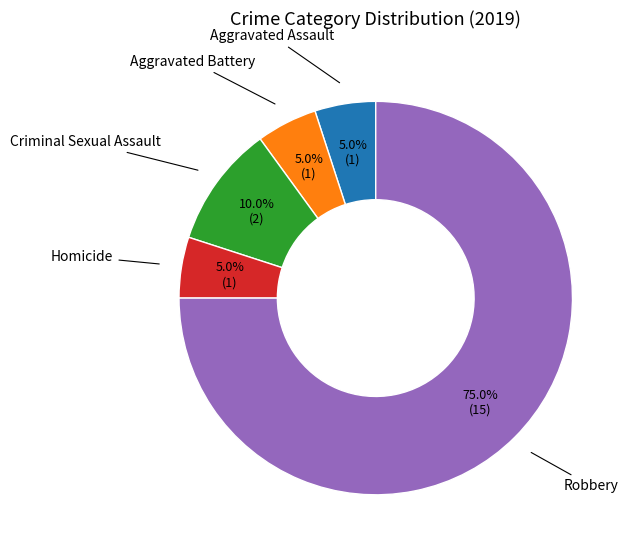

Does any single category account for the majority?

Yes